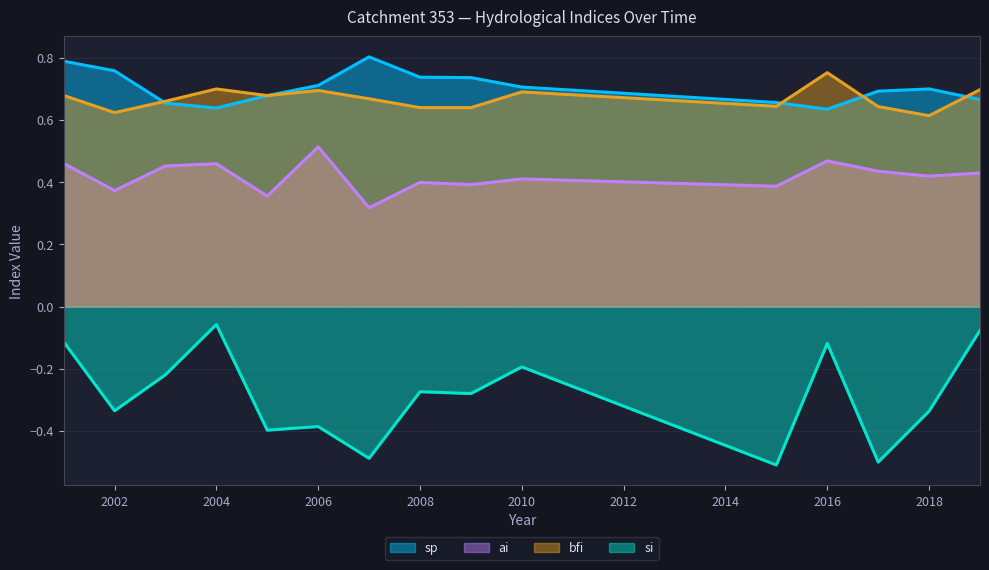

Which series has the largest total across all categories?

sp